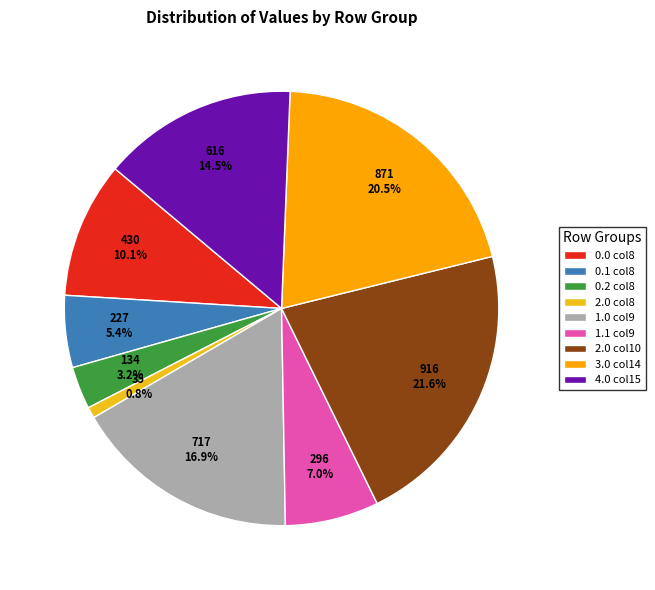

Rank the categories by value from lowest to highest.

2.0 col8, 0.2 col8, 0.1 col8, 1.1 col9, 0.0 col8, 4.0 col15, 1.0 col9, 3.0 col14, 2.0 col10